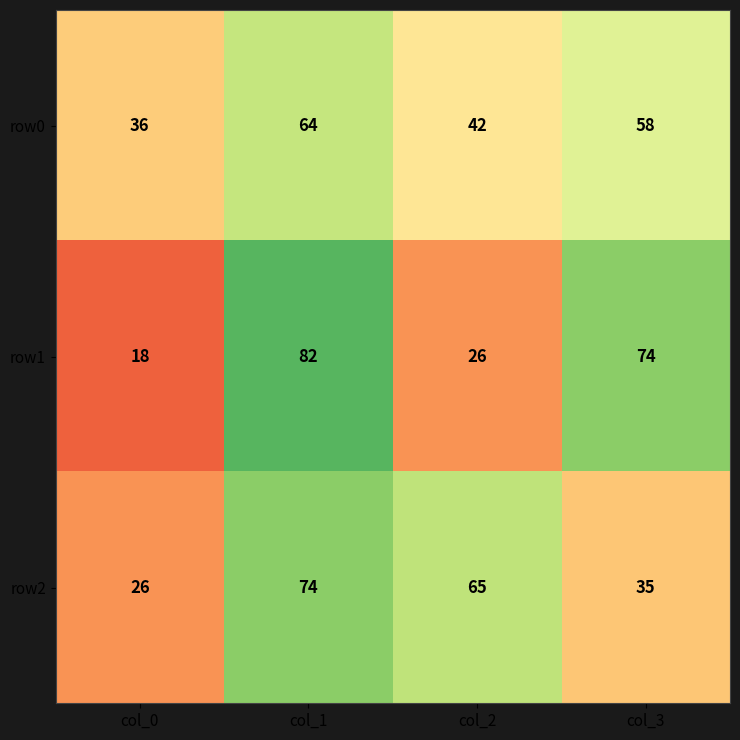

Is it true that row1 equals 82 at col_1?

True